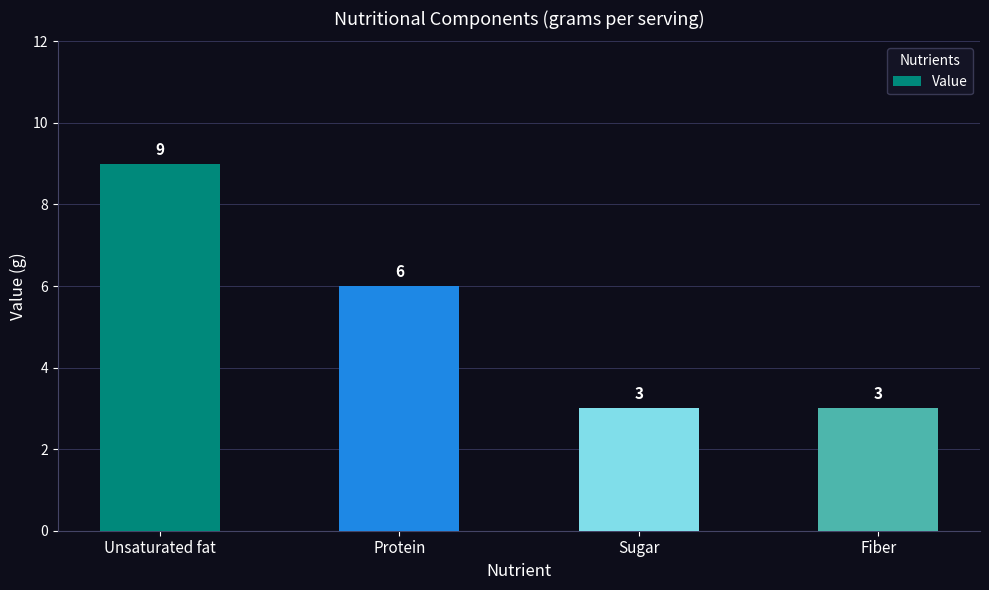

What is the value of the 1st bar from the left?

9